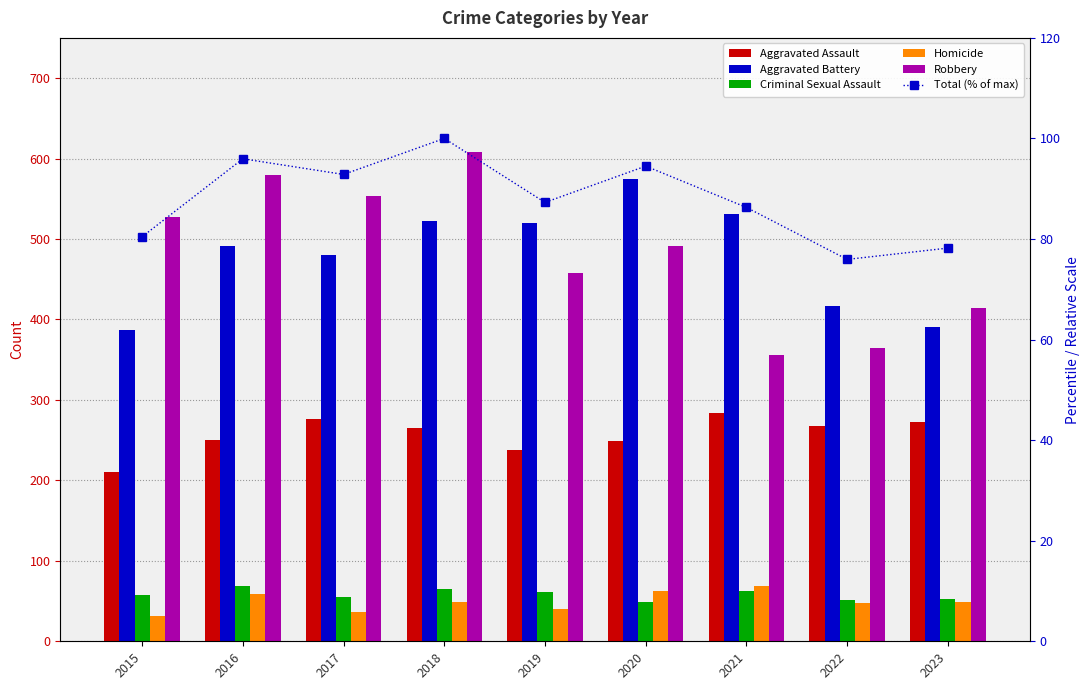

What is the average value of the Criminal Sexual Assault series?

58.1